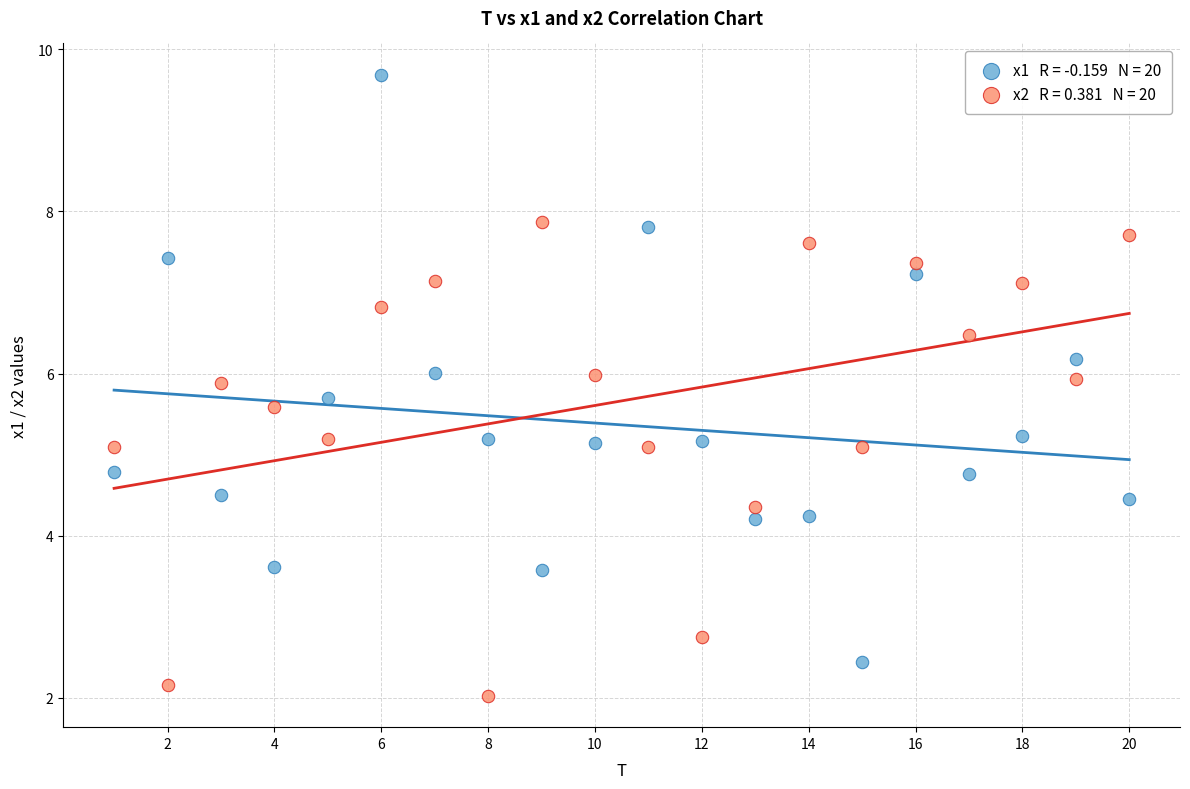

Across all data points, what is the range of X values (max minus min)?

19.0